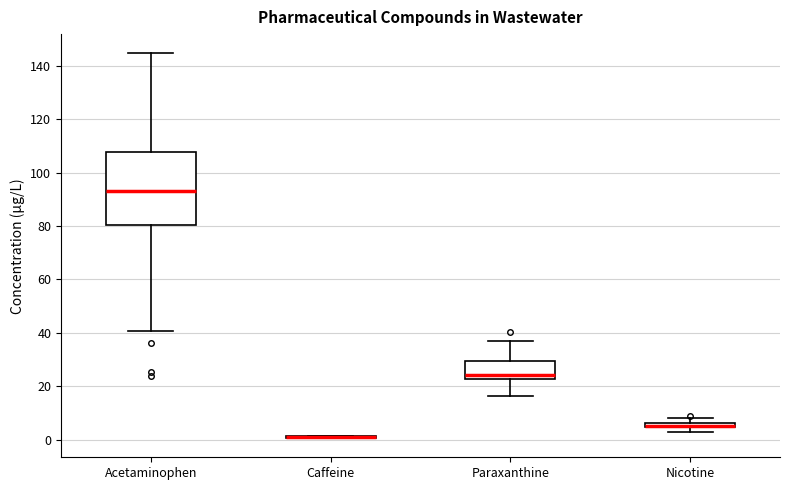

Which box is the tallest, from its lower edge to its upper edge?

Acetaminophen